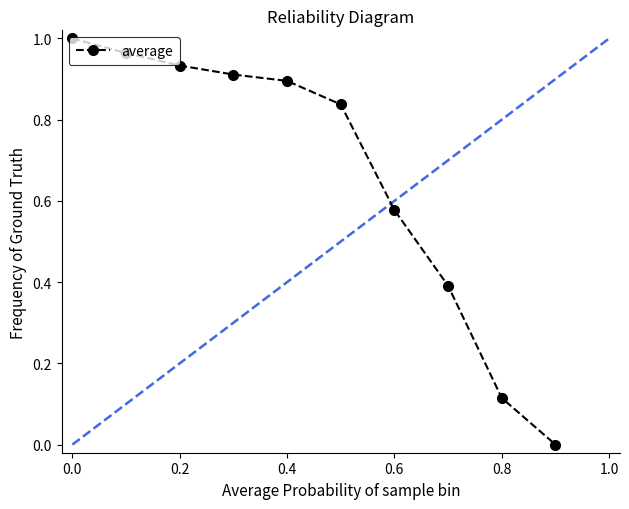

What is the sum of all values?

6.6